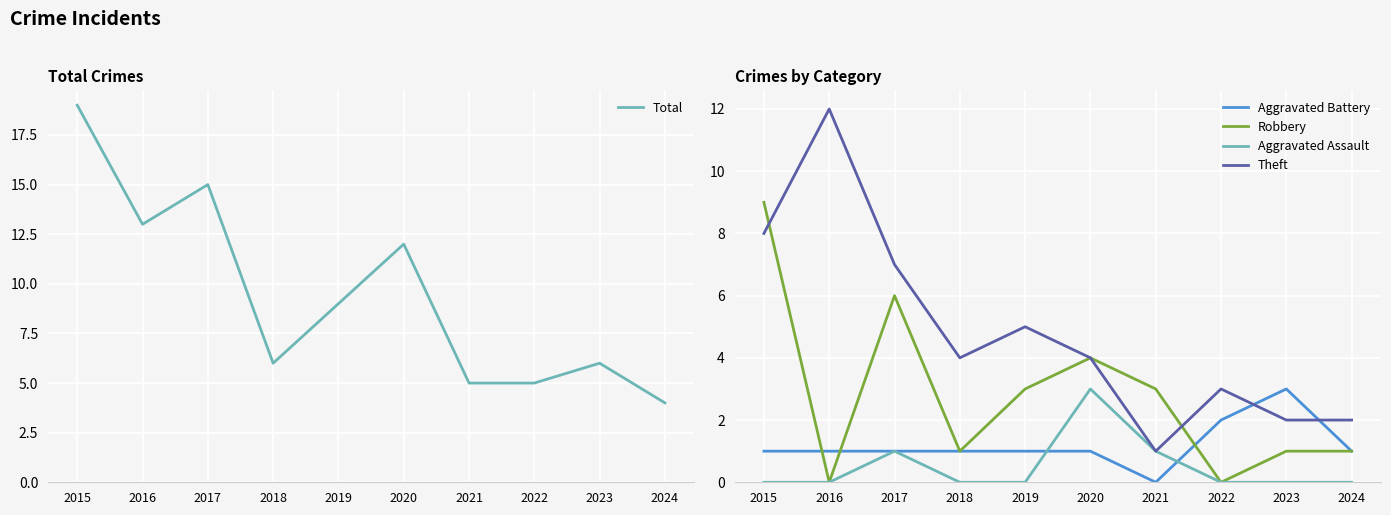

In Total, how many points are lower than both neighbors (excluding endpoints)?

2